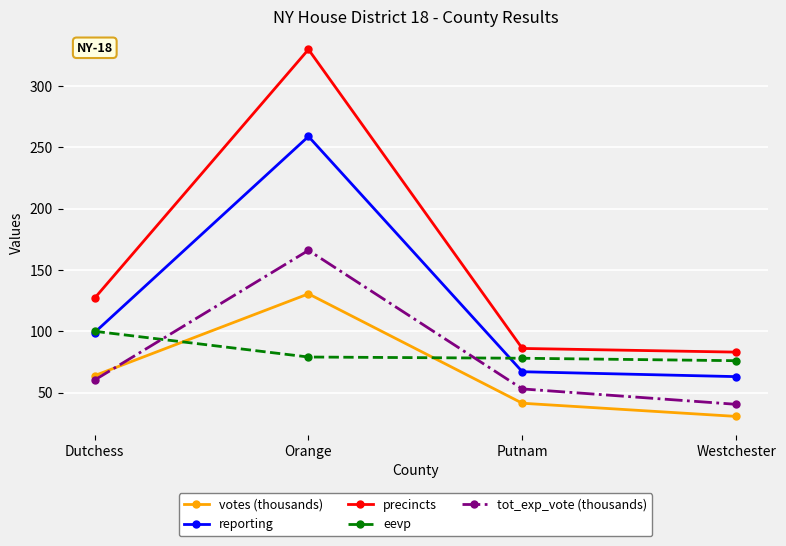

Which series has the widest spread of values?

precincts